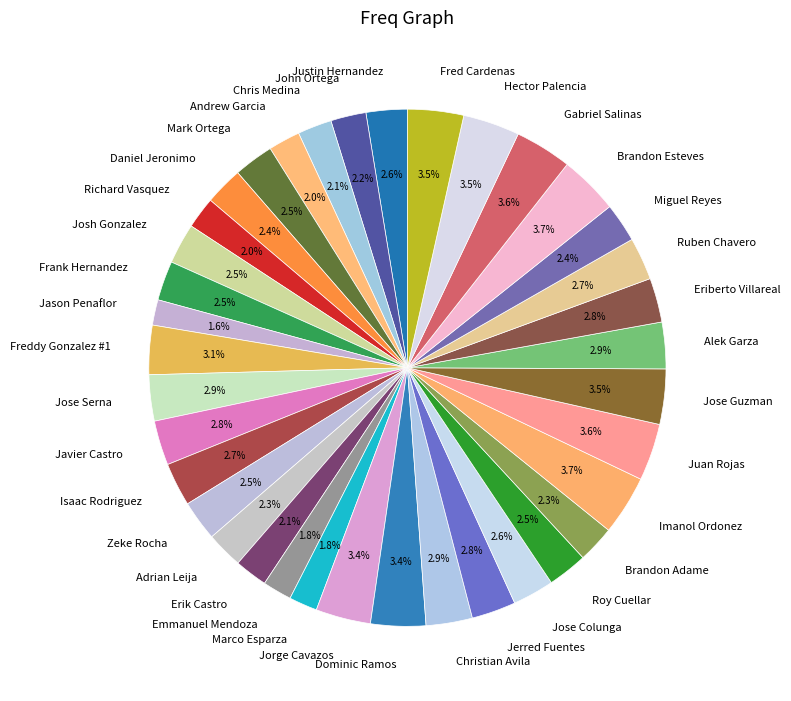

To the nearest percent, what portion does Imanol Ordonez represent?

4%